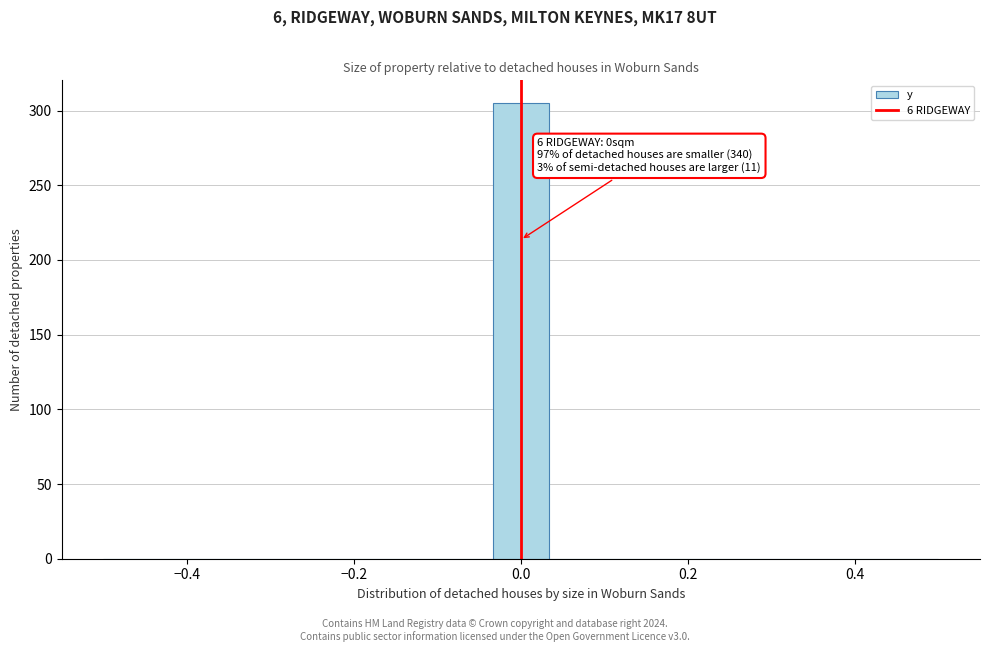

Around what value on the x-axis is the tallest bar? Give the approximate position of its centre, as read against the axis.

0.00